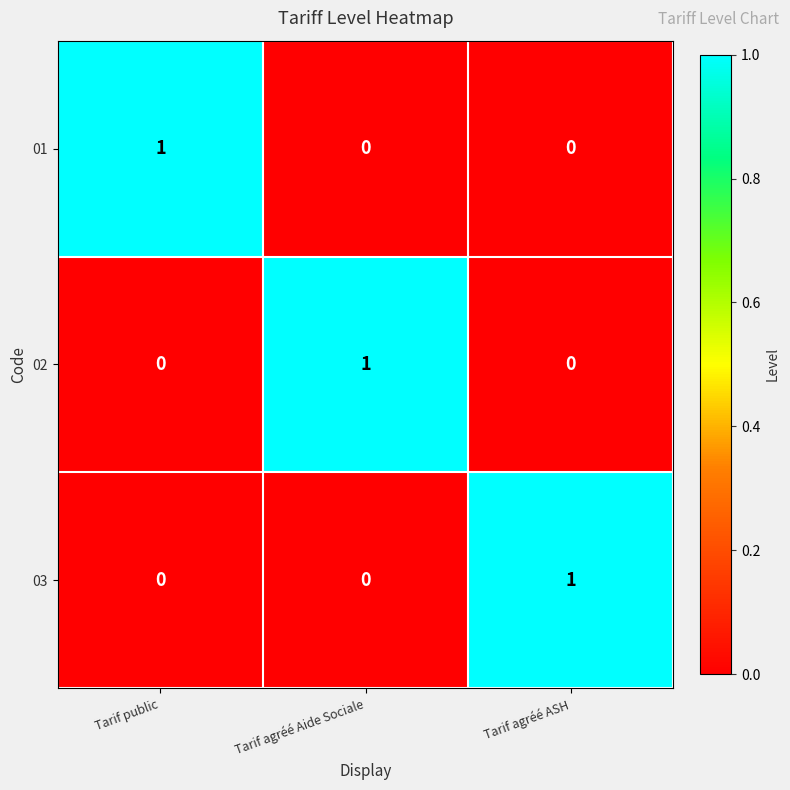

How many series are shown in this chart?

3